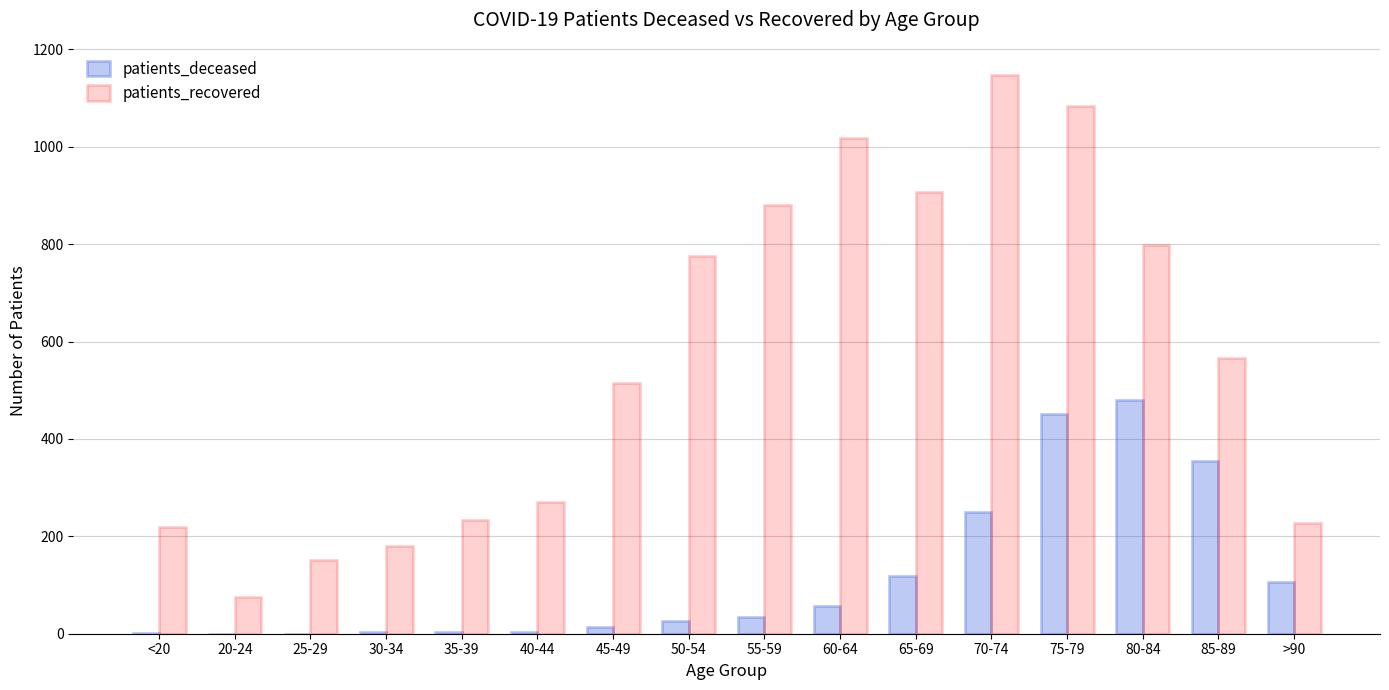

What is the sum of all patients_recovered values?

9052